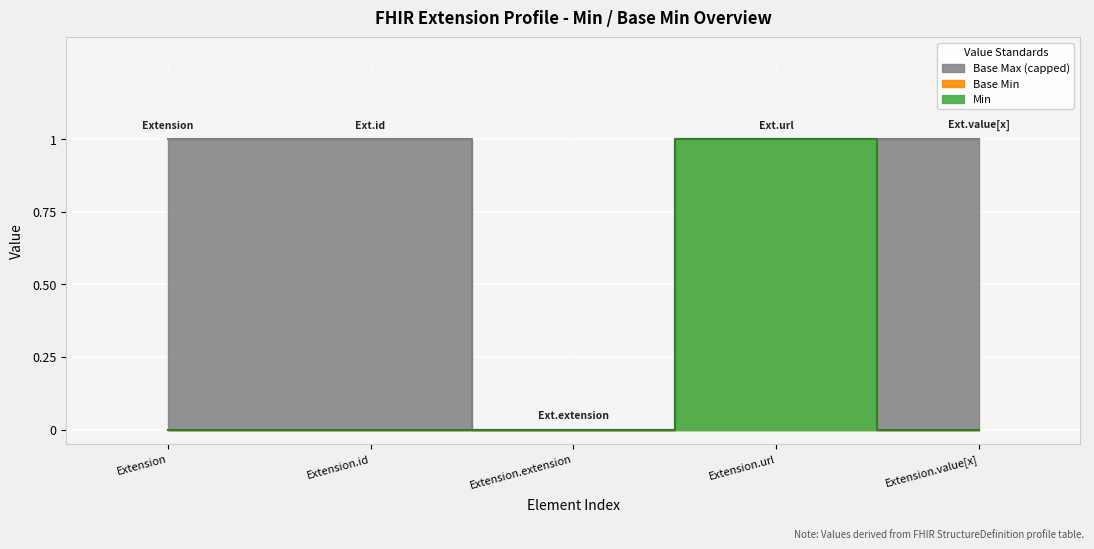

Which category has the highest value in the Extension.id series?

Extension